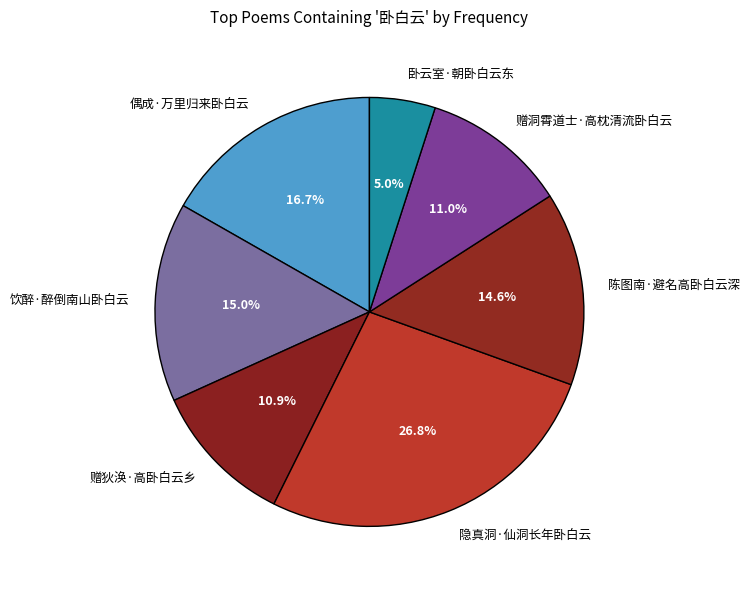

The 赠狄涣·高卧白云乡 slice represents 1% of the pie. True or false?

False